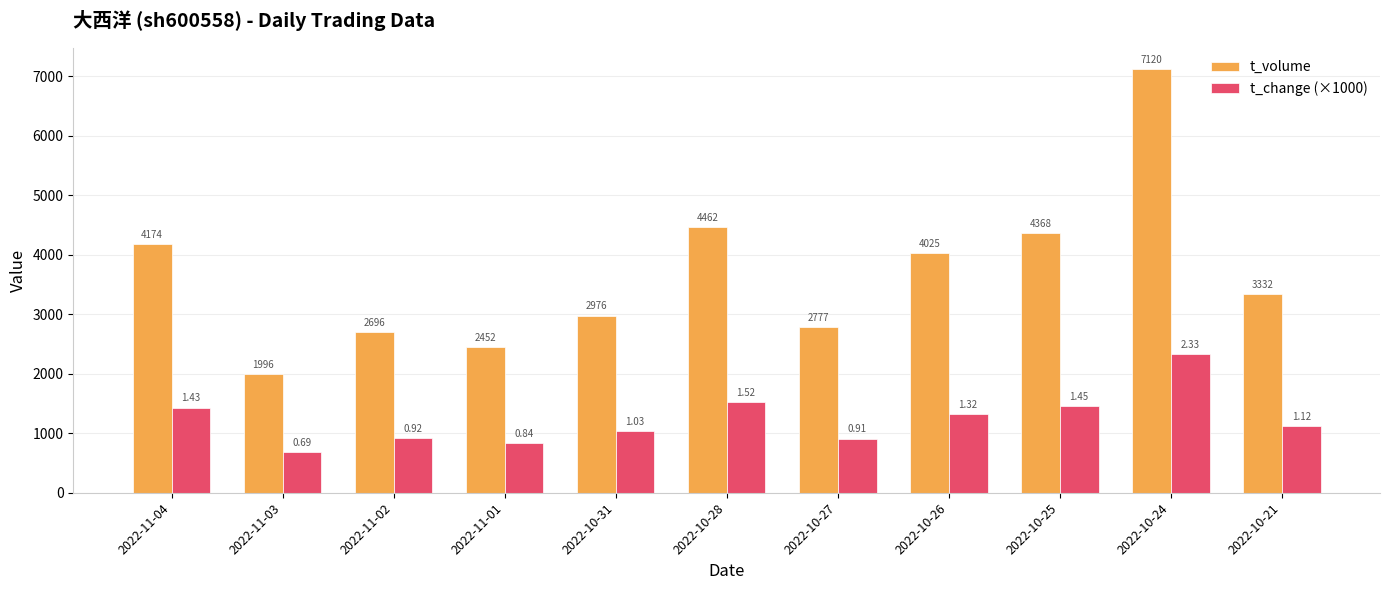

What is the minimum value for t_volume?

1996